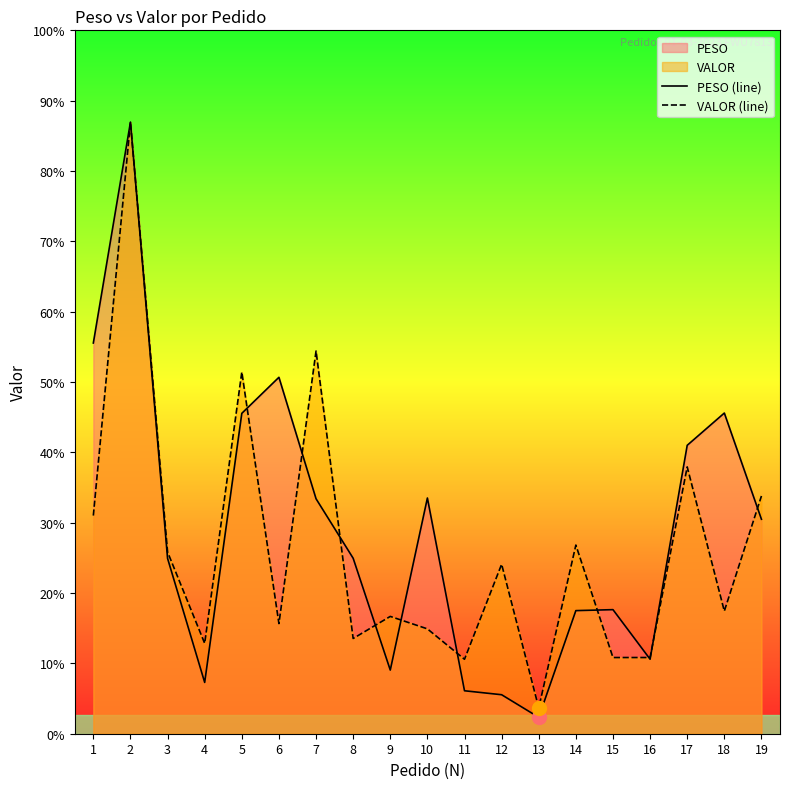

List the series in order of their peak value, highest first.

PESO (line), VALOR (line)